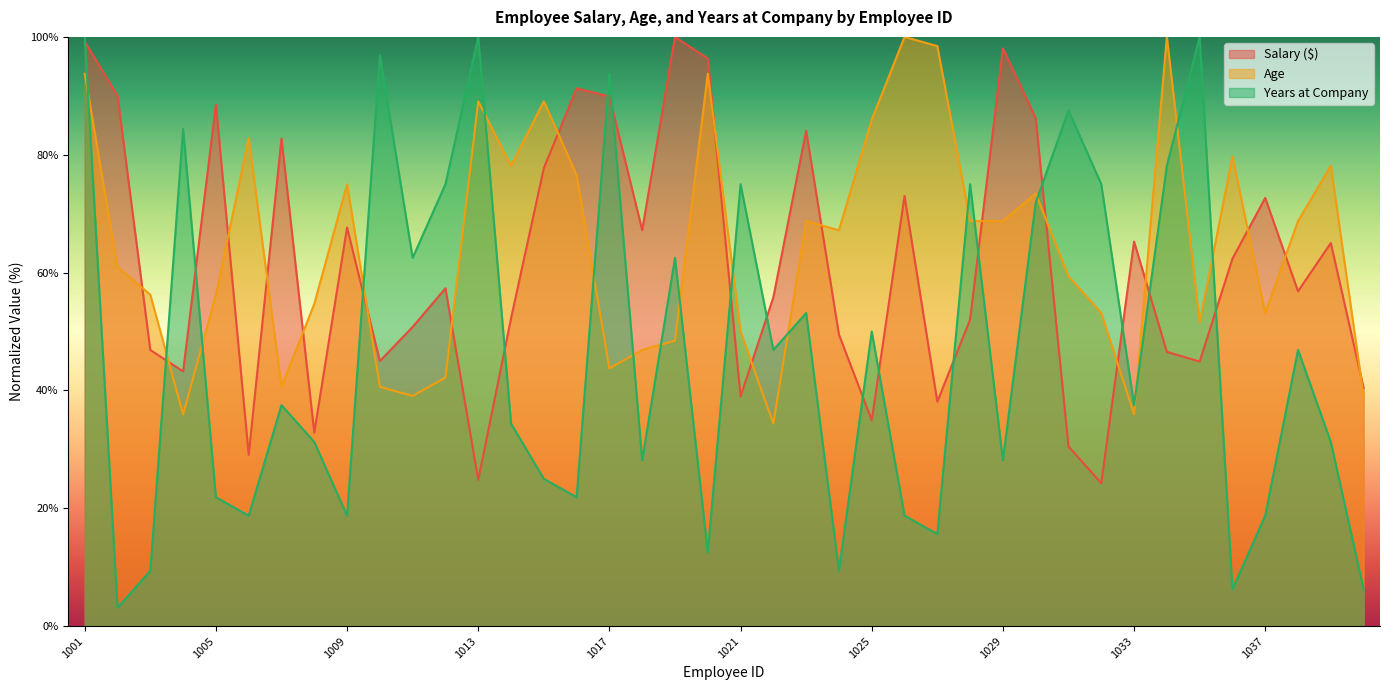

True or false: Years at Company has more than 1 interior local peaks.

True